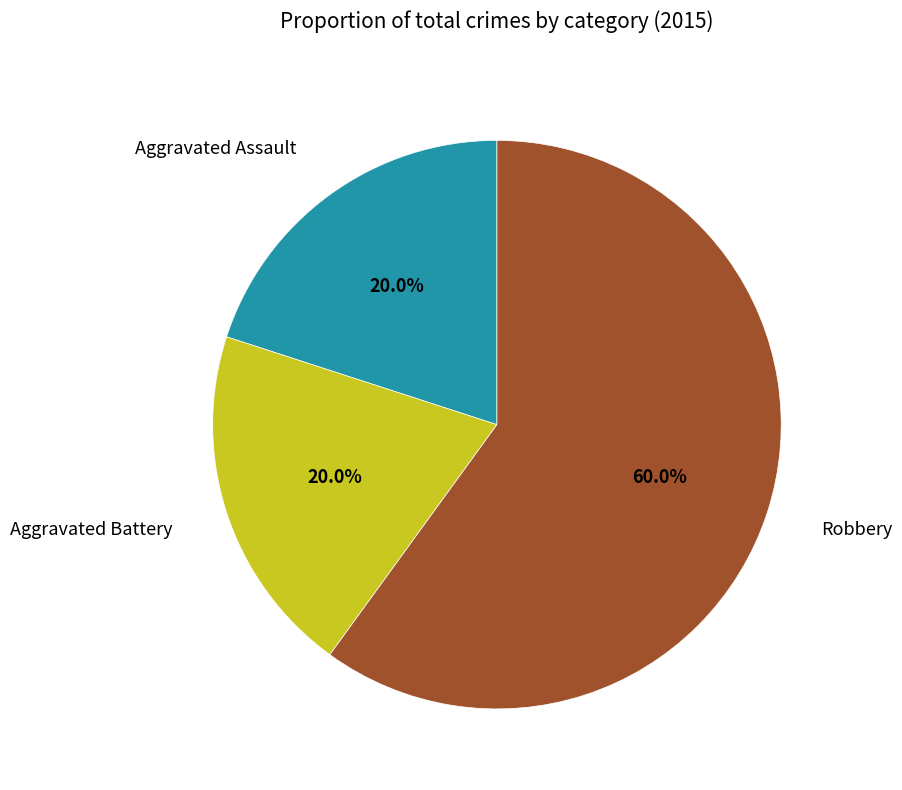

Approximately how many times larger is the value at Robbery compared to Aggravated Battery?

3.0